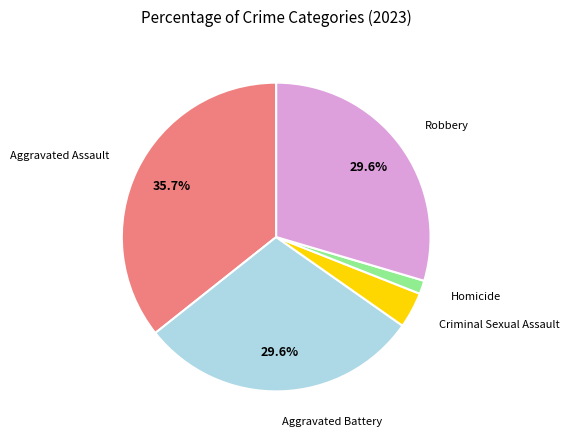

Is there a majority slice in this chart?

No